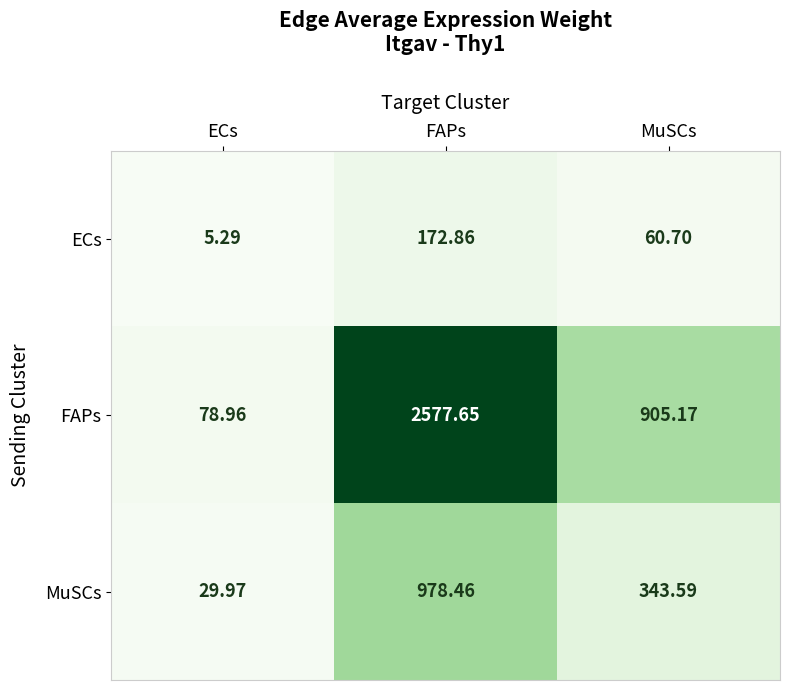

Where does the MuSCs series first go above 343?

FAPs